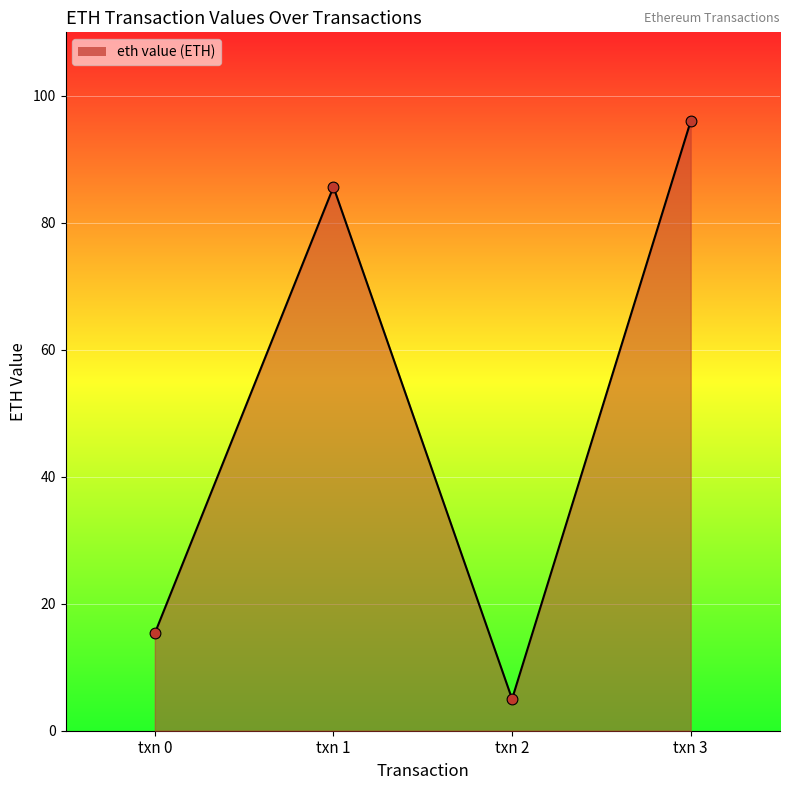

What is the change in value from txn 0 to txn 3?

+80.6